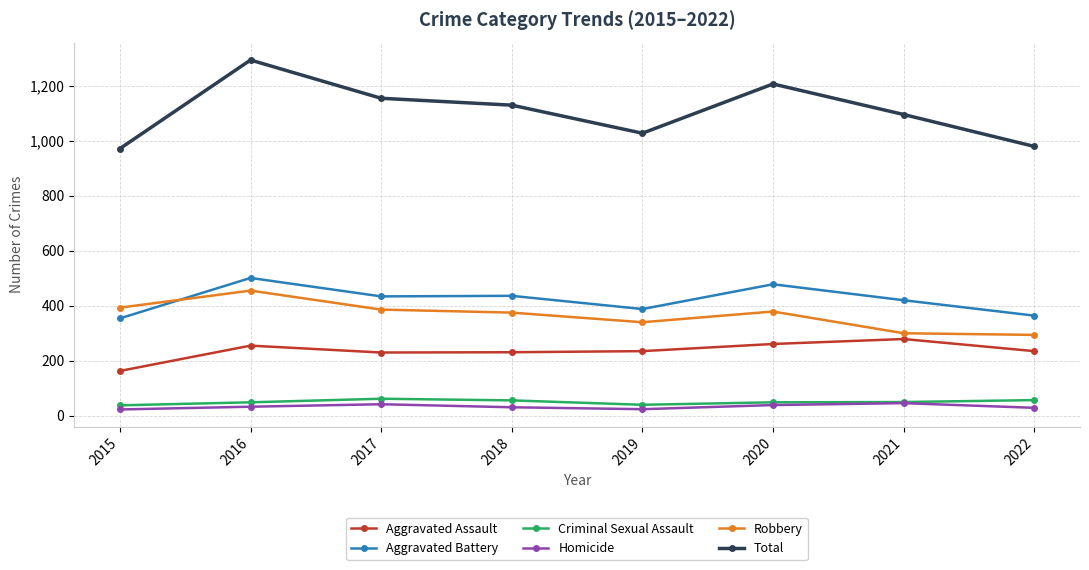

Read the Robbery value at 2022, to the nearest 10.

290